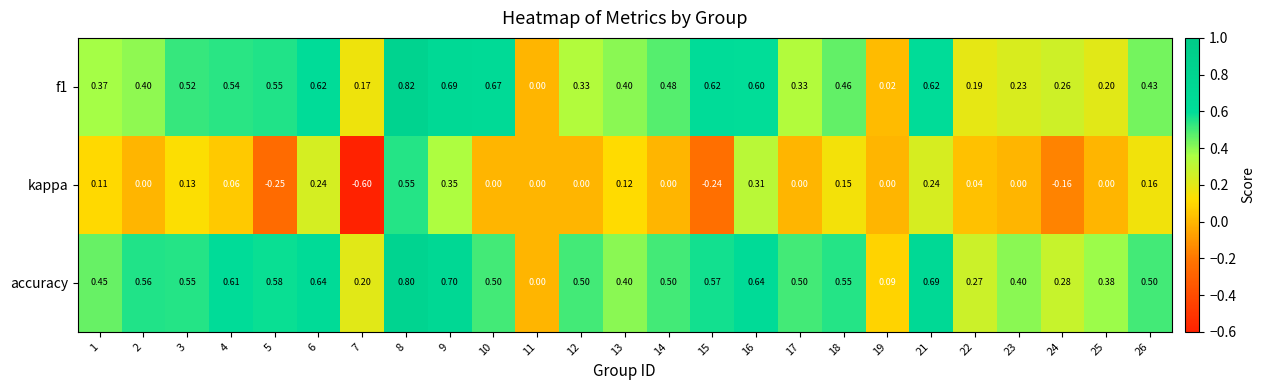

Which series changed the most between 1 and 19?

accuracy